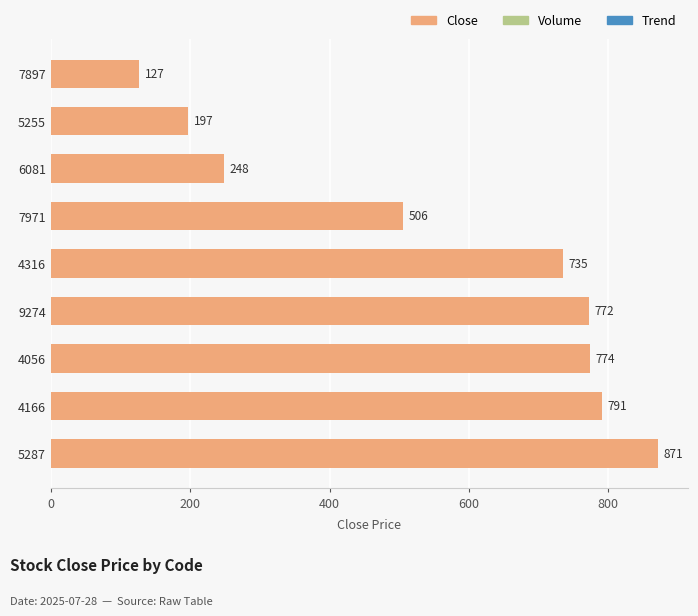

What is the sum of all values?

5021